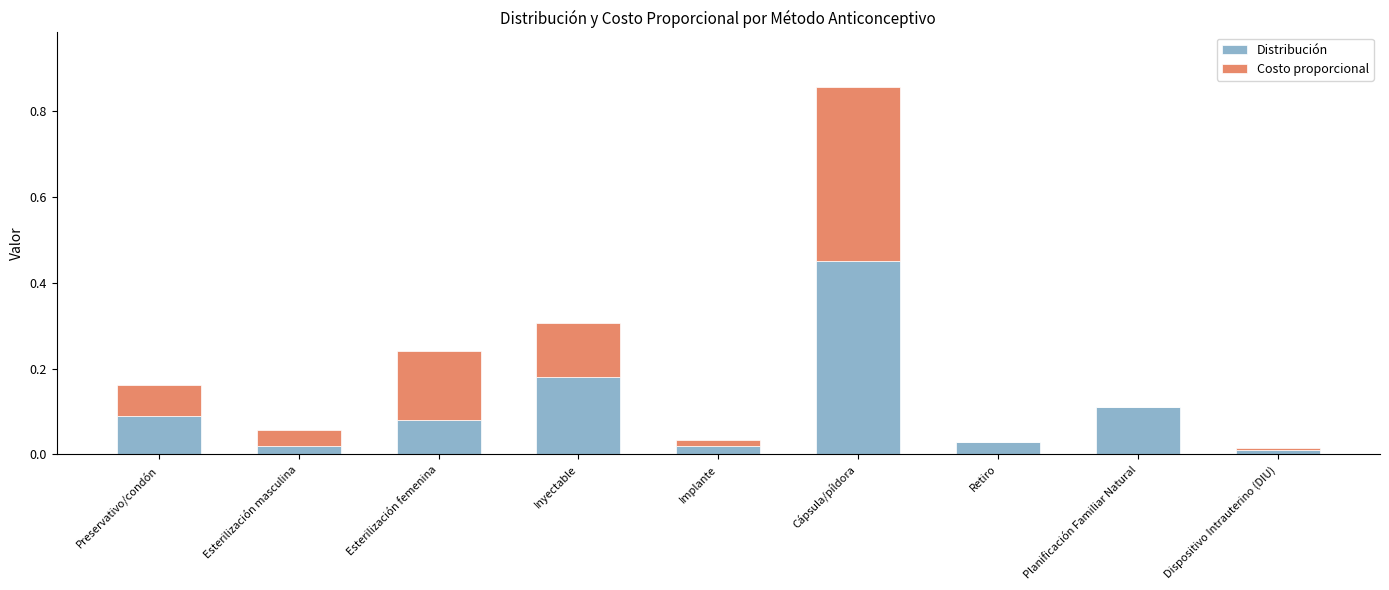

At which category is the sum across all series the highest?

Cápsula/píldora